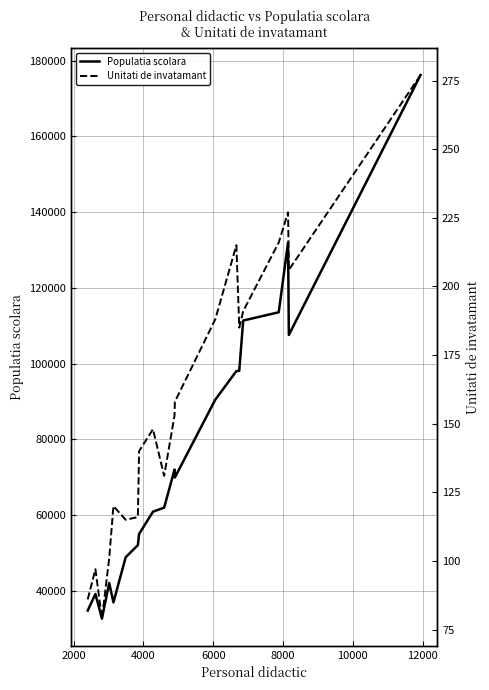

What is the minimum value for Populatia scolara?

32638